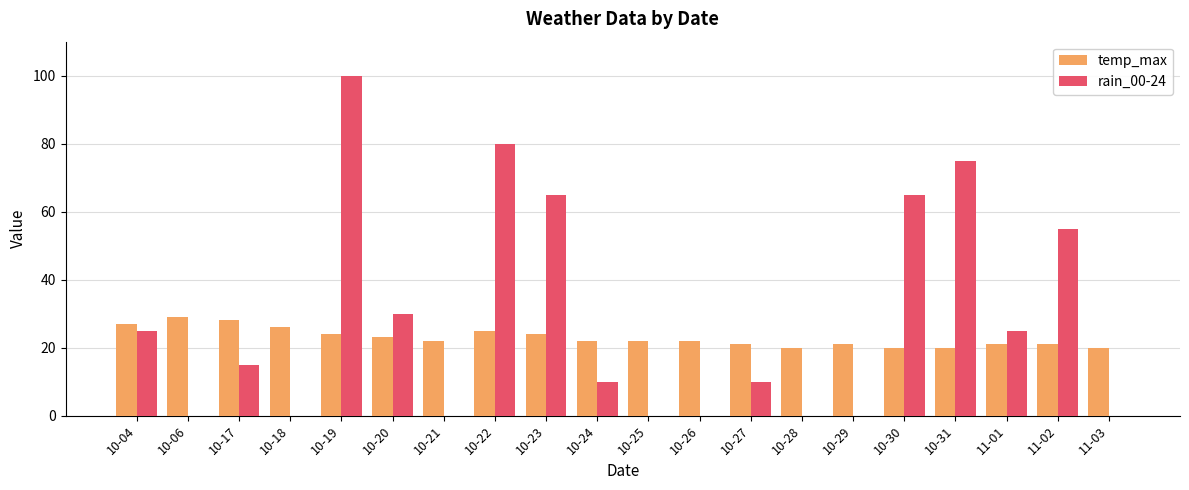

Count the rain_00-24 values in the range 0 to 65.

17